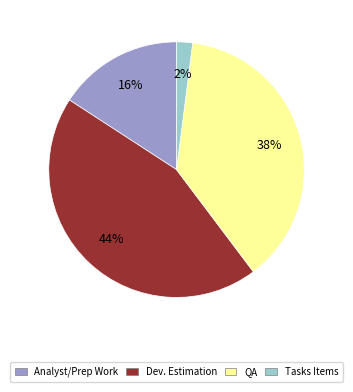

To the nearest percent, what is the difference between the largest and smallest slice percentages?

42%